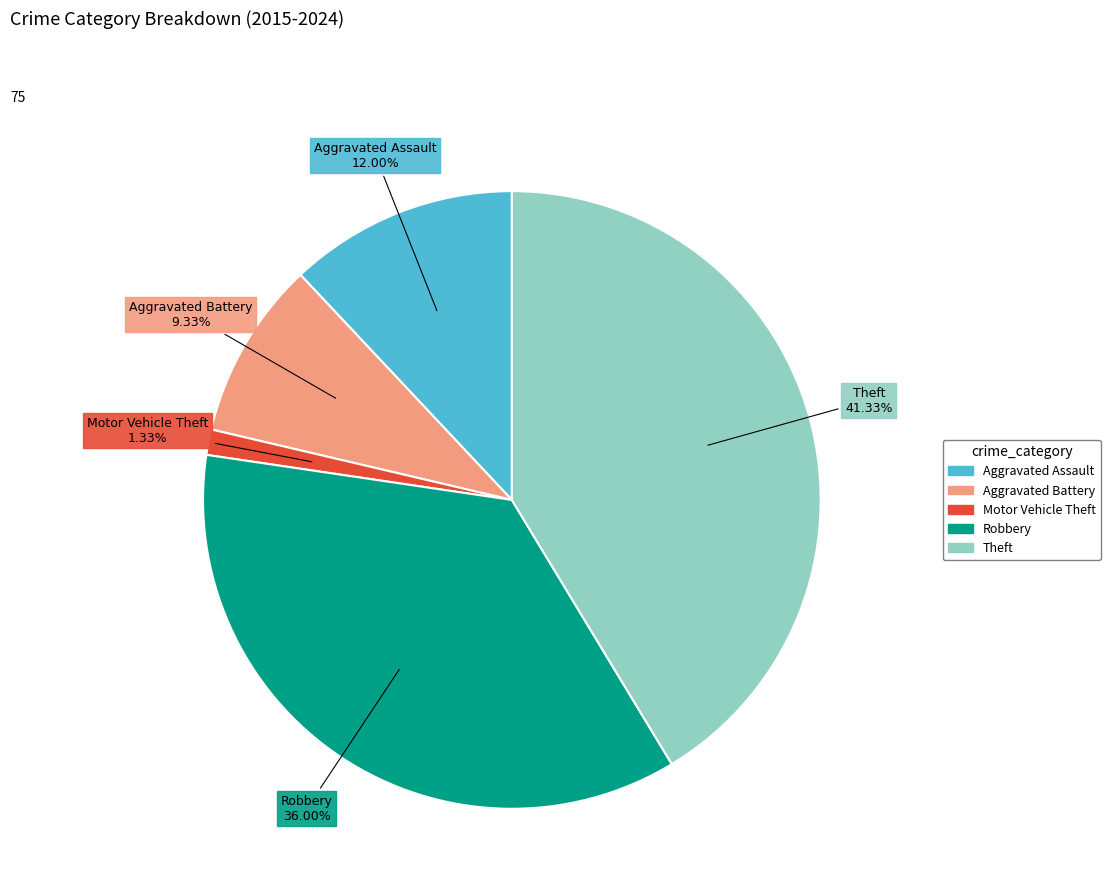

To the nearest percent, what portion does Robbery represent?

36%